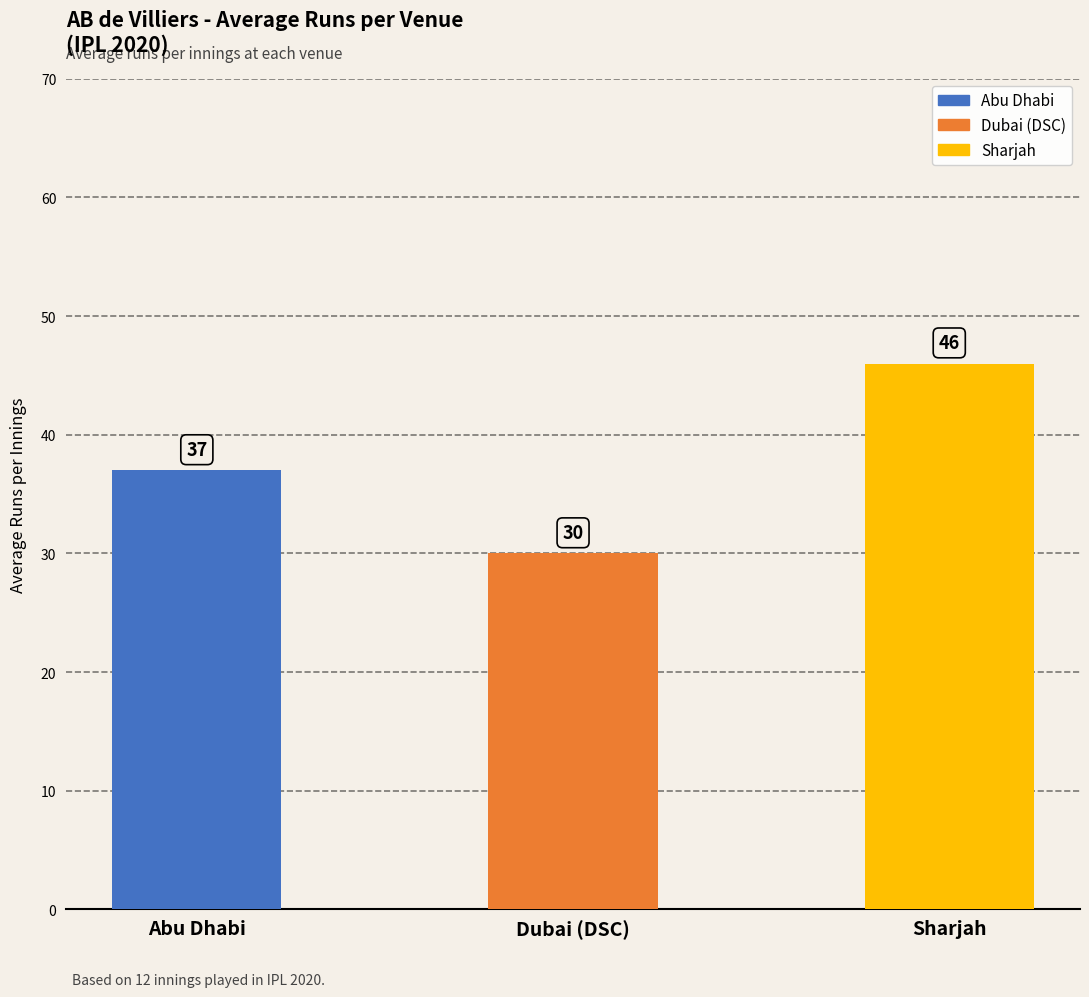

At which label is the value closest to 38?

Abu Dhabi